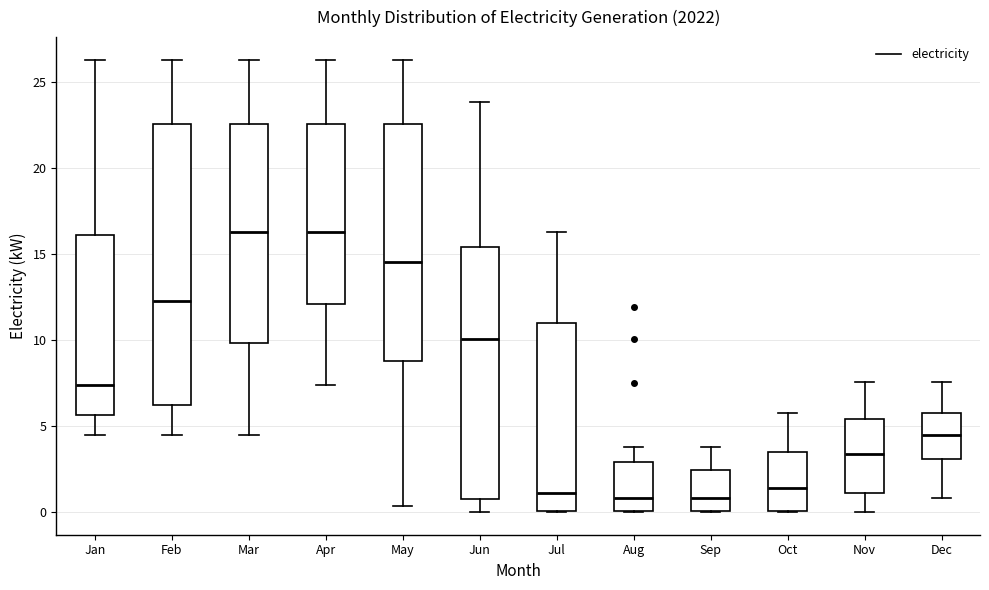

Reading left to right, transcribe this box plot: for each box, give where its median line is, the range the box spans, and where its two whiskers end, as read against the y-axis. The values are not printed on the chart, so give them approximately, as read against the axis.

Jan: median 7.5, box 5.5 to 16.0, whiskers 4.5 to 26.5
Feb: median 12.5, box 6.0 to 22.5, whiskers 4.5 to 26.5
Mar: median 16.0, box 10.0 to 22.5, whiskers 4.5 to 26.5
Apr: median 16.0, box 12.0 to 22.5, whiskers 7.5 to 26.5
May: median 14.5, box 9.0 to 22.5, whiskers 0.5 to 26.5
Jun: median 10.0, box 1.0 to 15.5, whiskers 0.0 to 24.0
Jul: median 1.0, box 0.0 to 11.0, whiskers 0.0 to 16.0
Aug: median 1.0, box 0.0 to 3.0, whiskers 0.0 to 4.0
Sep: median 1.0, box 0.0 to 2.5, whiskers 0.0 to 4.0
Oct: median 1.5, box 0.0 to 3.5, whiskers 0.0 to 6.0
Nov: median 3.5, box 1.0 to 5.5, whiskers 0.0 to 7.5
Dec: median 4.5, box 3.0 to 5.5, whiskers 1.0 to 7.5